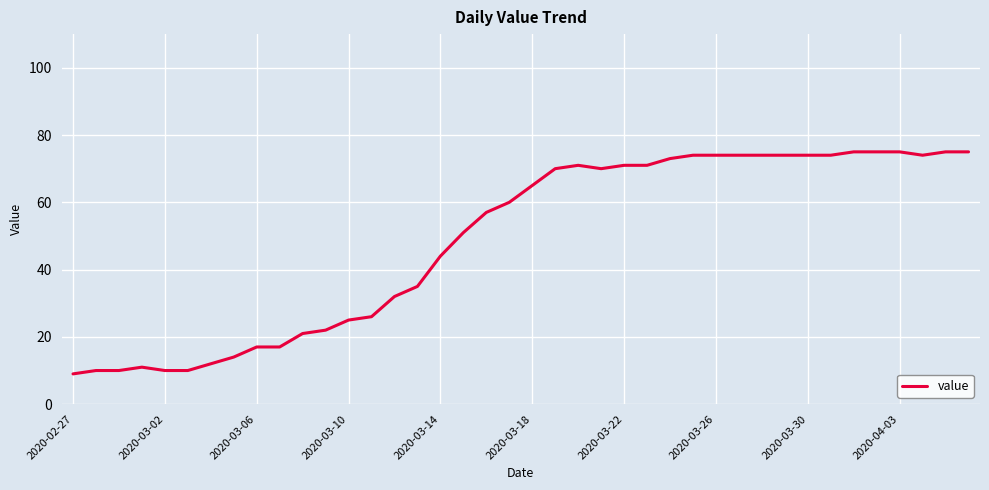

What is the greatest value displayed?

75